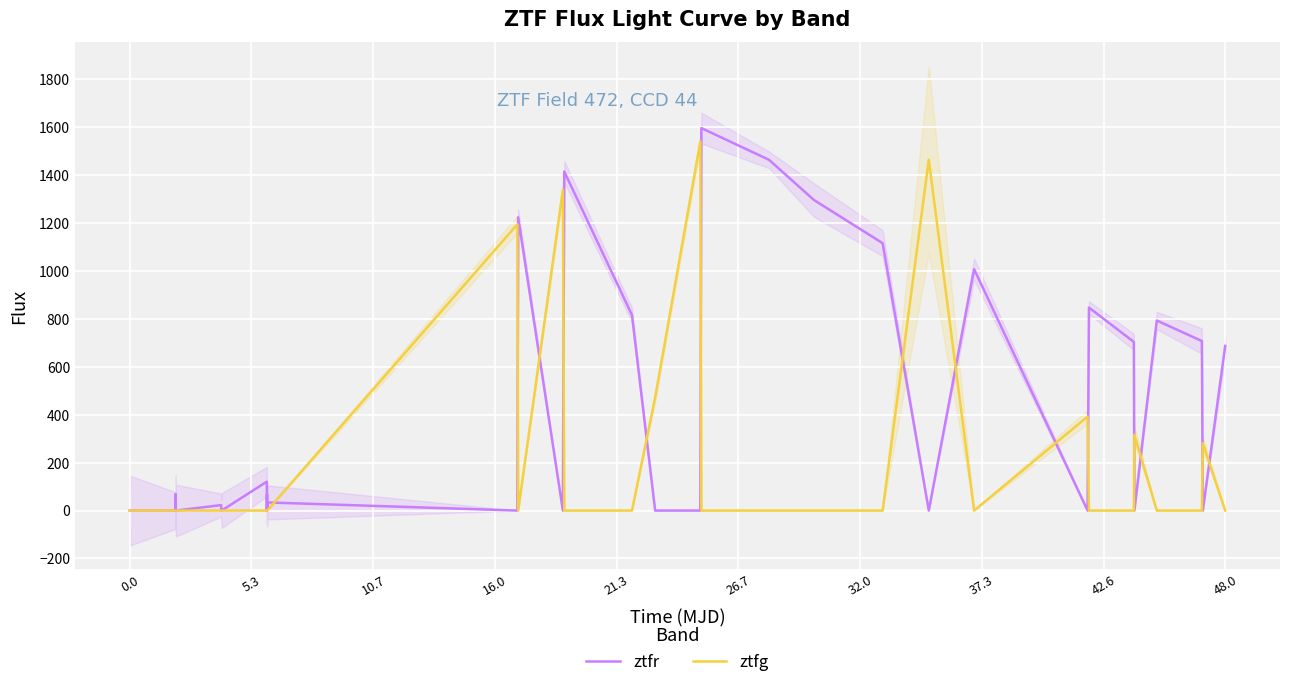

The ztfg series shows 0.0 at 48.0. True or false?

True